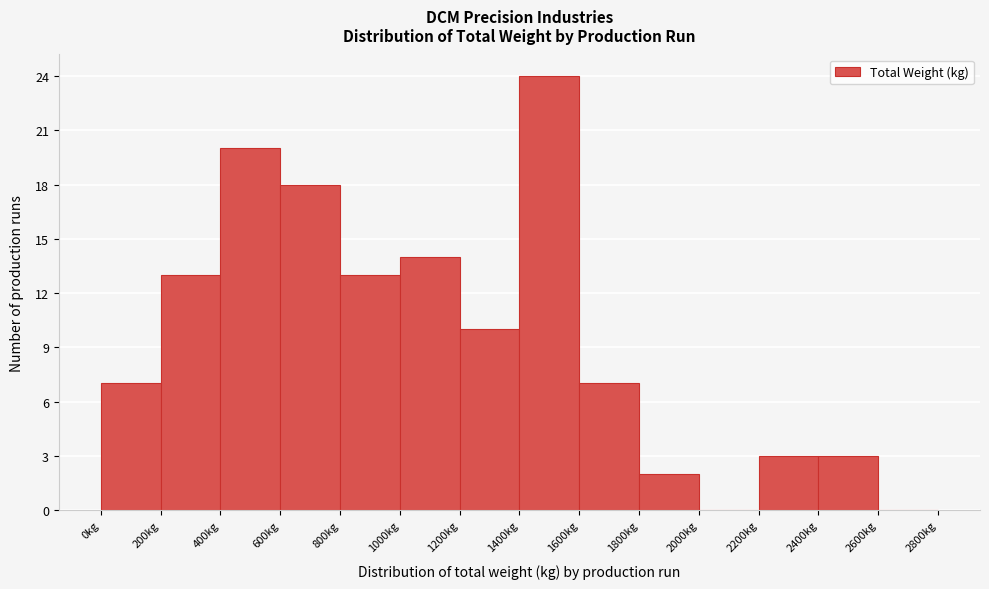

How tall is the bar that spans 1000 to 1200 on the x-axis? The values are not printed on the chart, so give them approximately, as read against the axis.

14